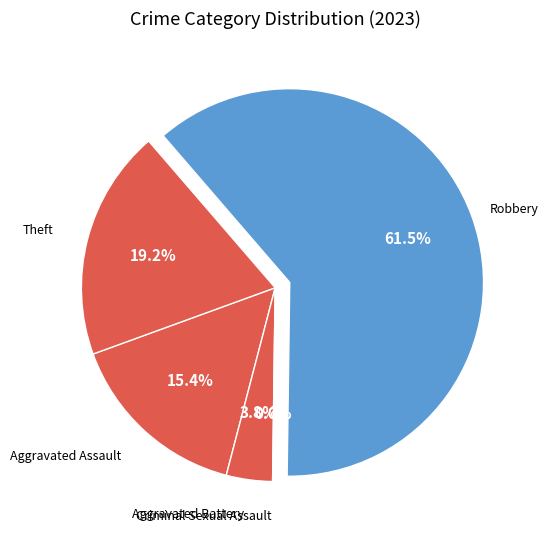

Is there any slice that represents more than half of the pie?

Yes